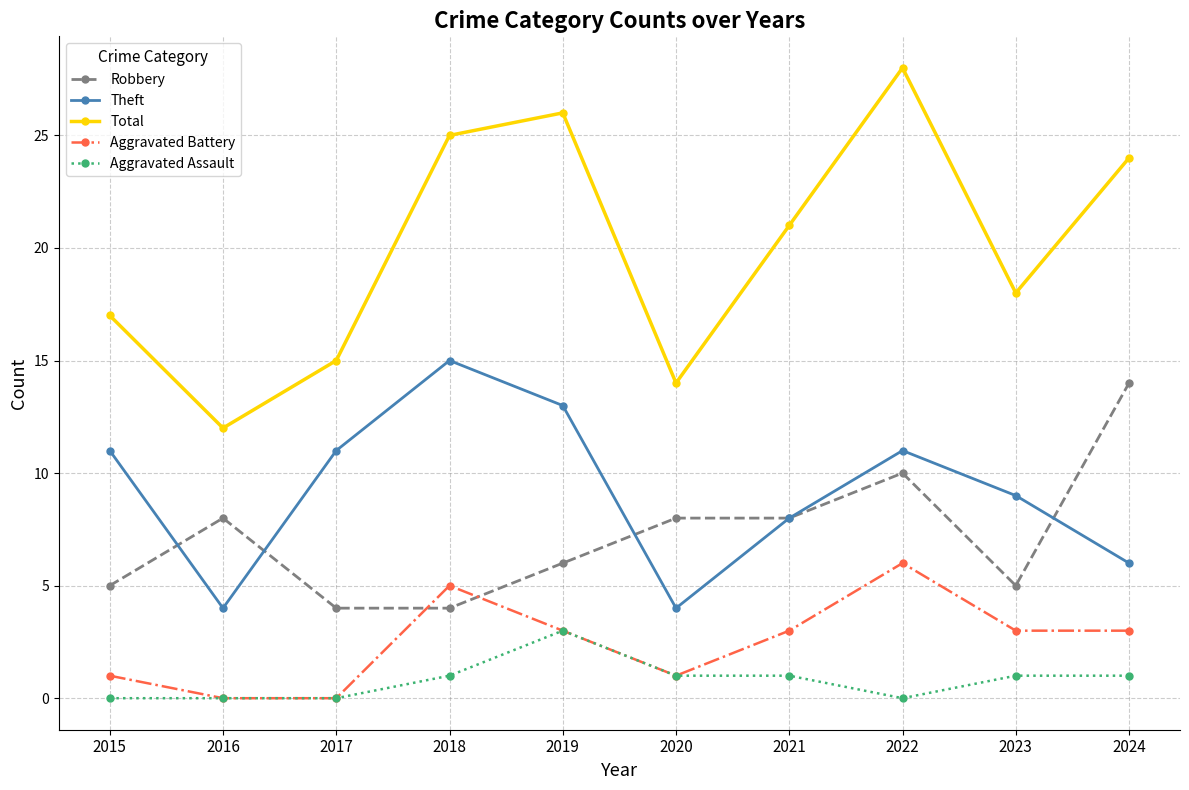

What is the difference between the maximum and second lowest values in the Total series?

14